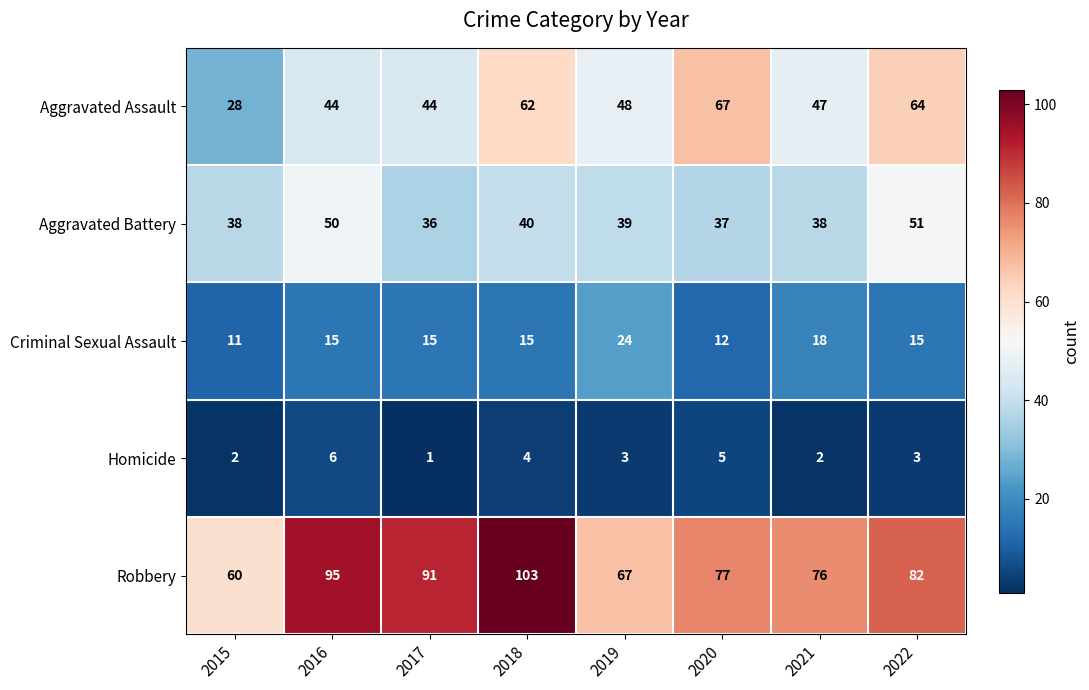

Which series has the widest spread of values?

Robbery